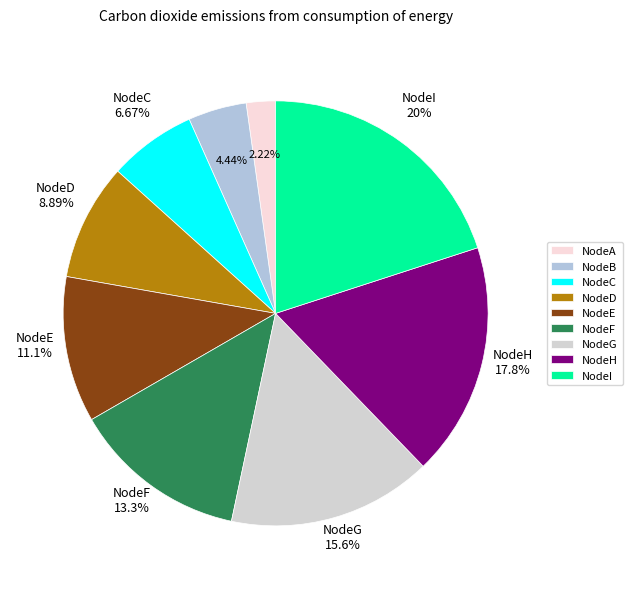

How many slices are in this pie chart?

9